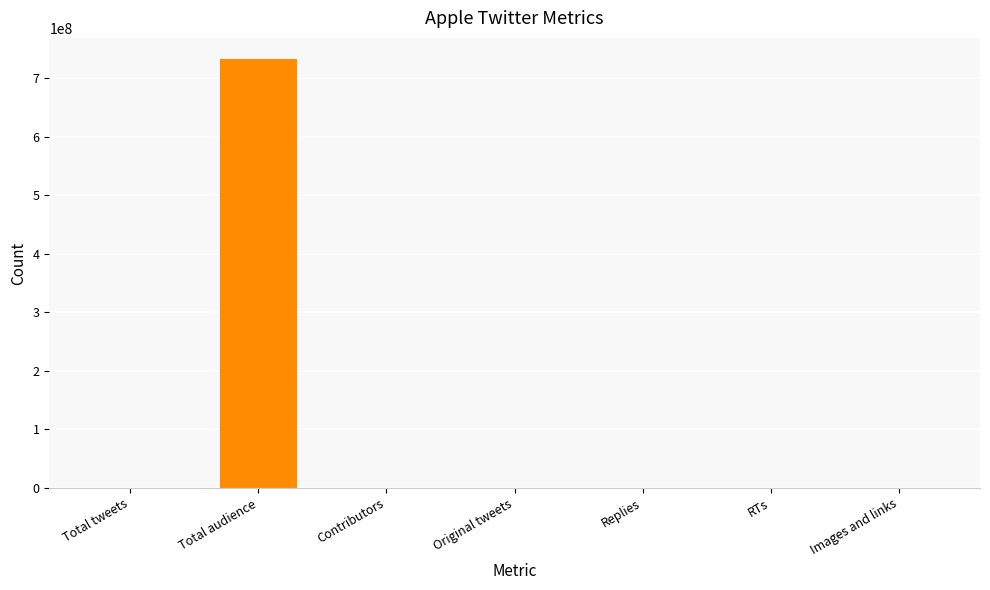

What is the sum of all values?

732681185